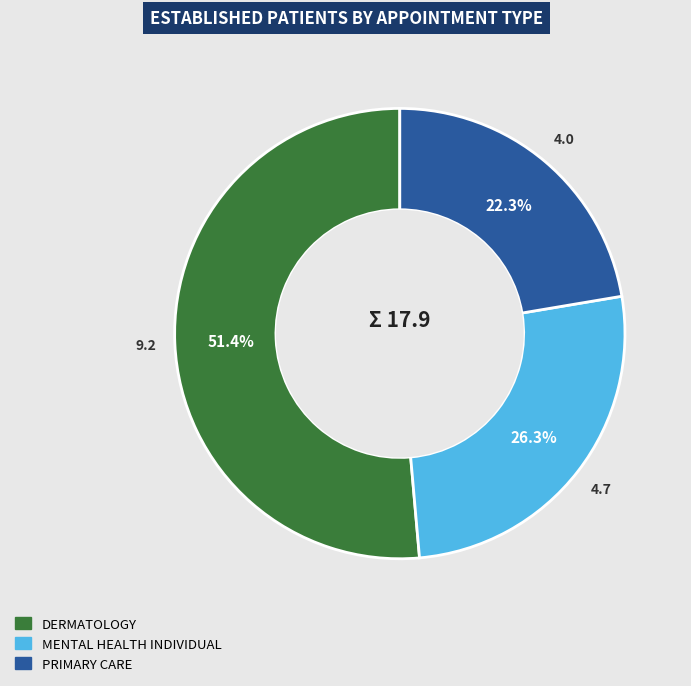

The DERMATOLOGY slice represents 51% of the pie. True or false?

True